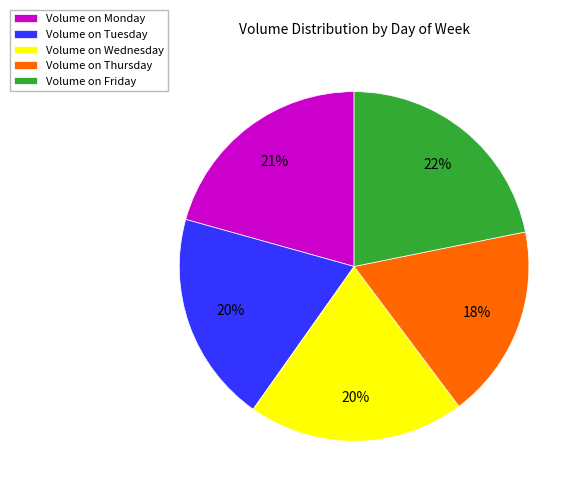

To the nearest percent, what is the difference between the Volume on Thursday and Volume on Tuesday slice percentages?

2%